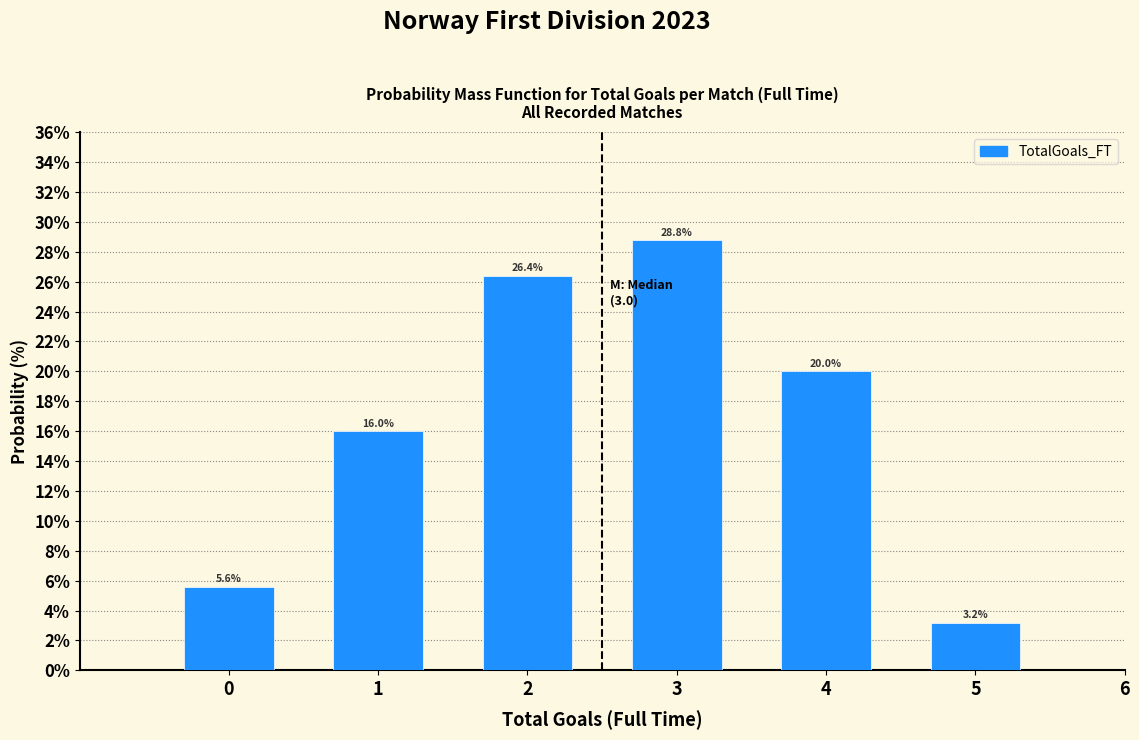

Reading left to right, extract all data points from this chart.

0=5.6	1=16.0	2=26.4	3=28.8	4=20.0	5=3.2	6=0.0